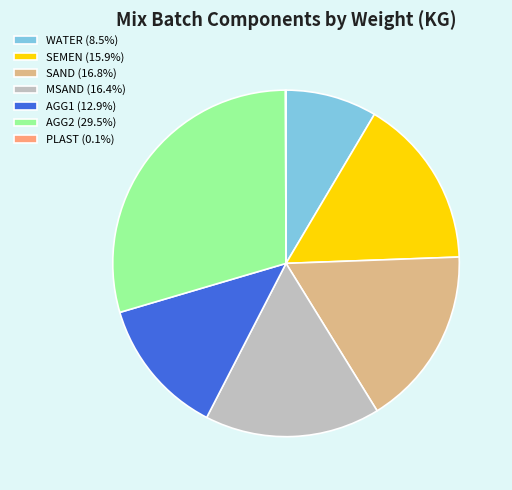

Is there any slice that represents more than half of the pie?

No